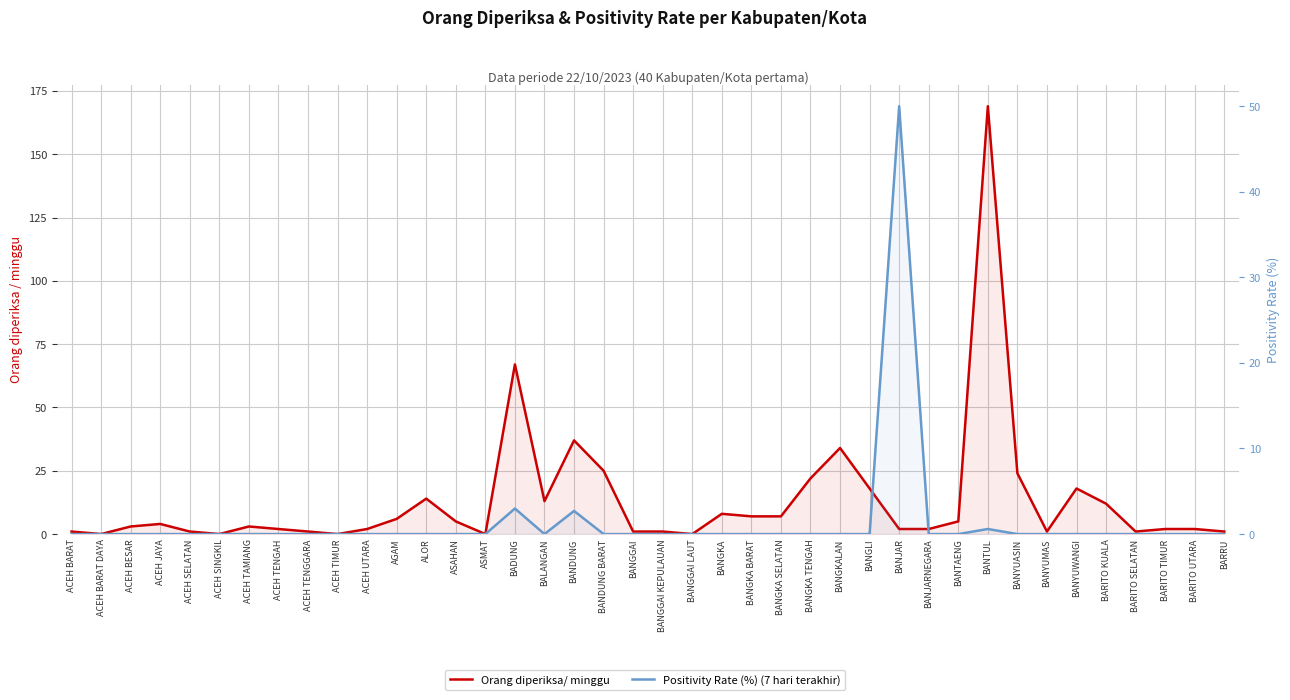

Between BANJARNEGARA and ACEH BARAT, which is larger?

BANJARNEGARA